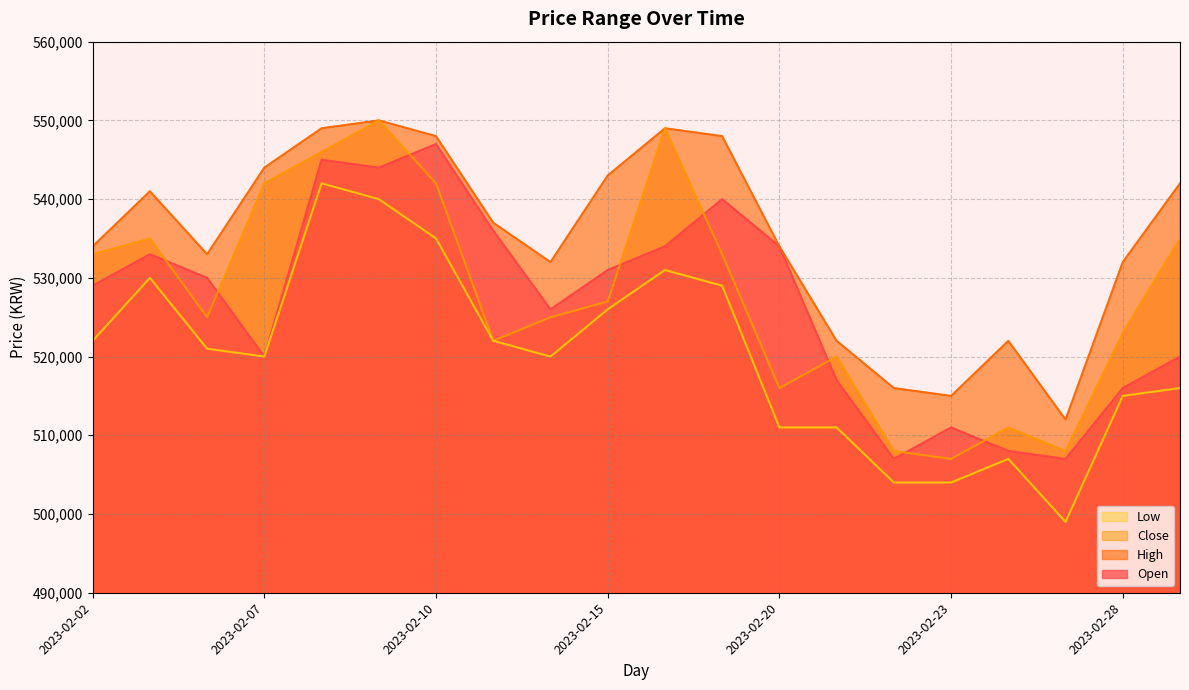

How many data points does each series have?

20